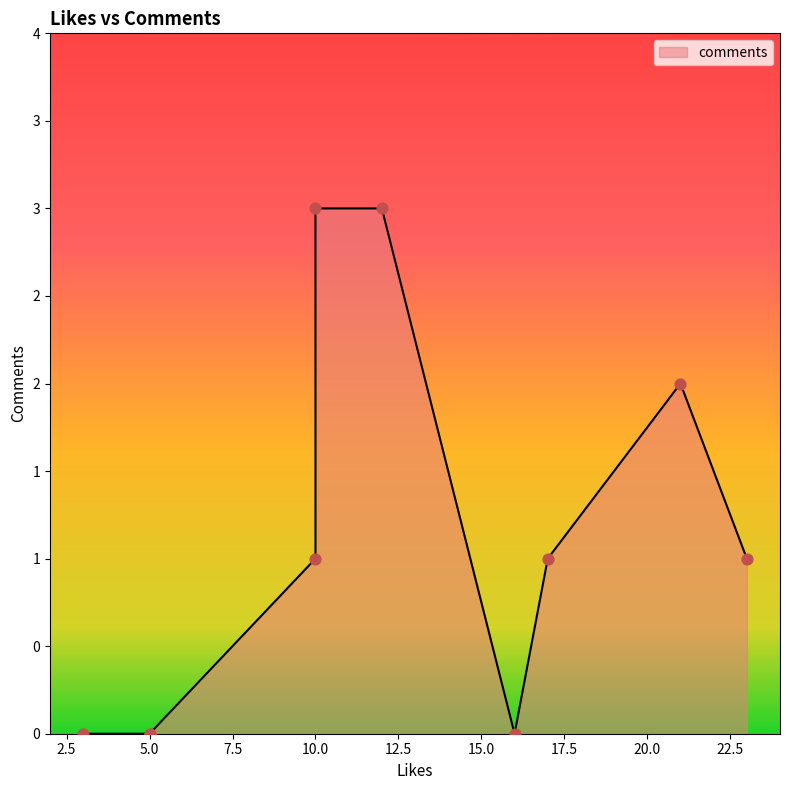

What is the change in value from 5 to 12?

+3